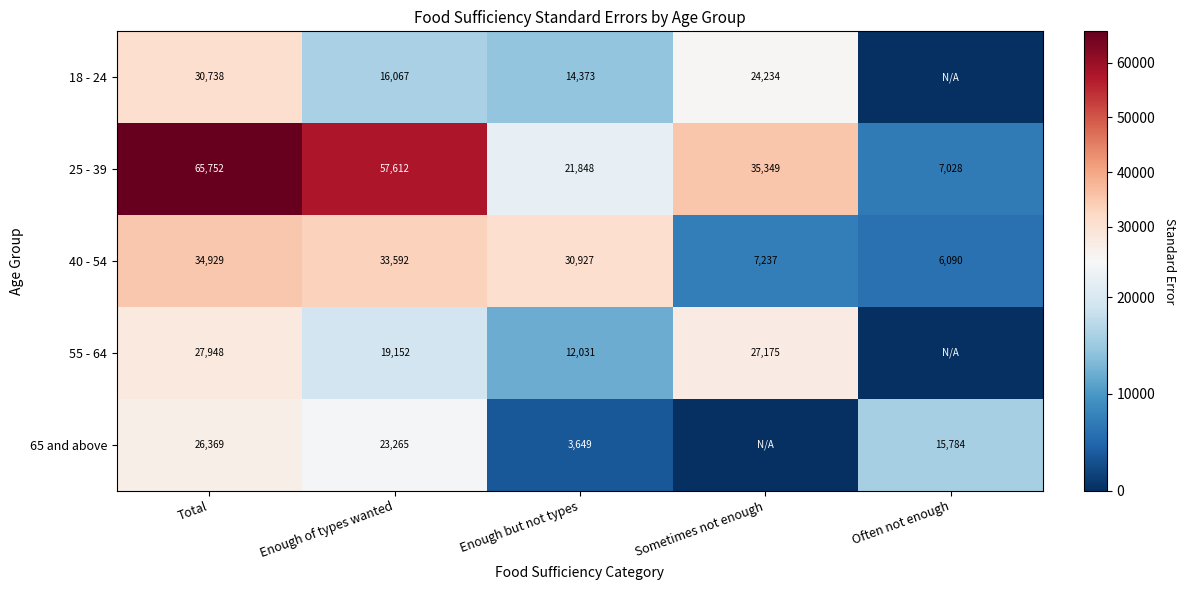

Count the number of data series in this chart.

5